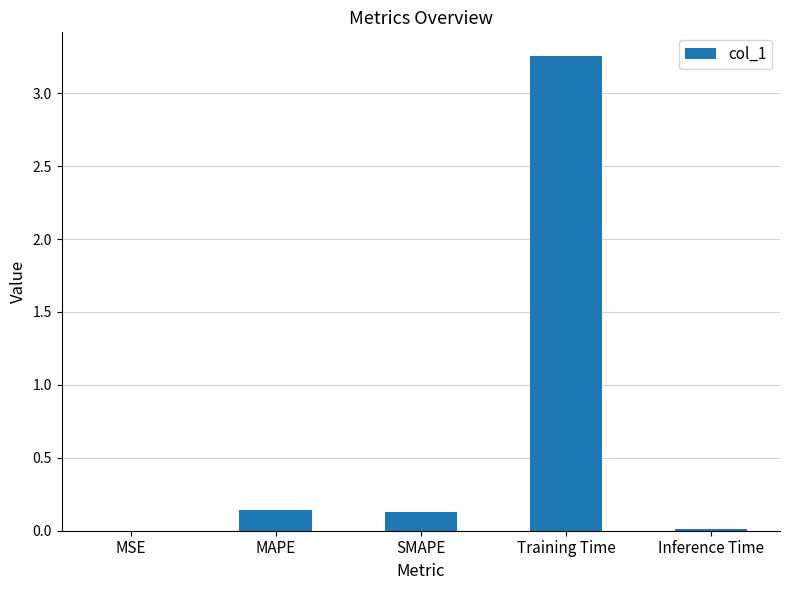

Between Training Time and SMAPE, which is larger?

Training Time